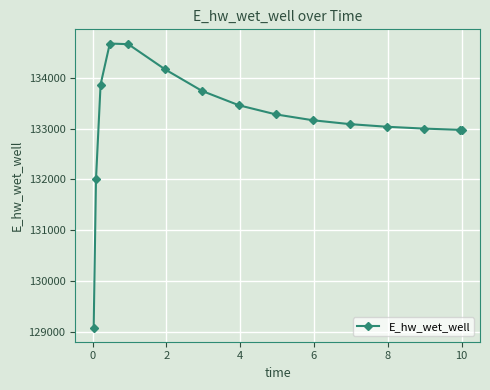

How many series are shown in this chart?

1